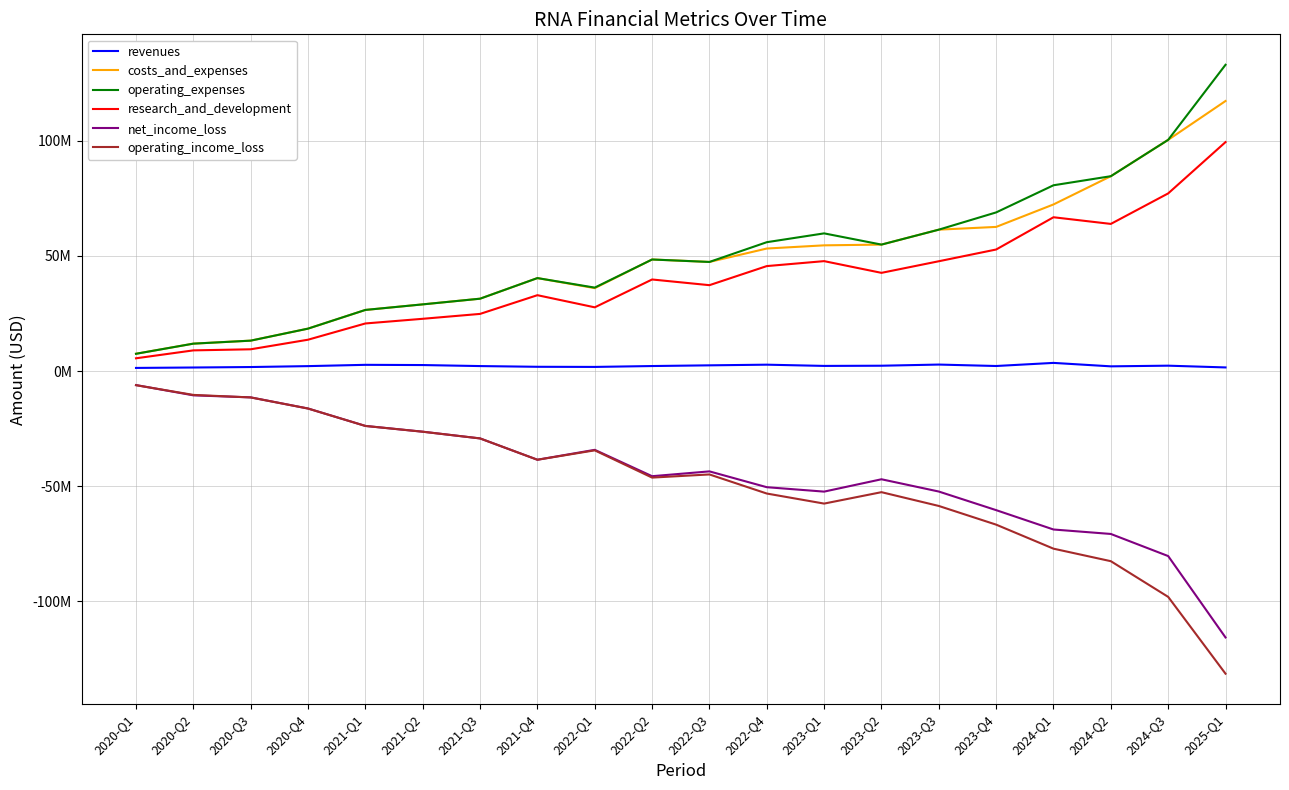

True or false: costs_and_expenses and operating_expenses intersect in this chart.

False